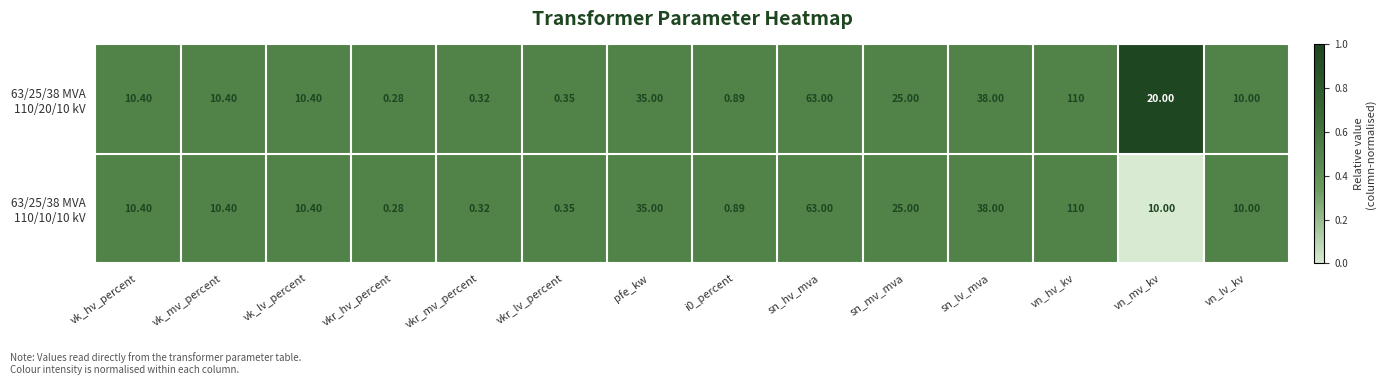

How many distinct data groups are displayed?

2